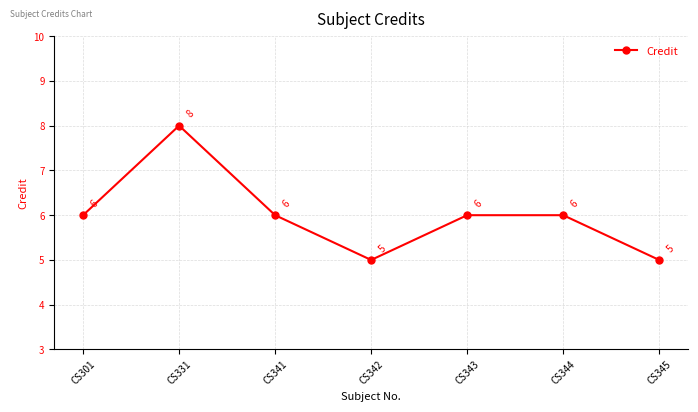

Is it true that the value at CS341 is 10?

False